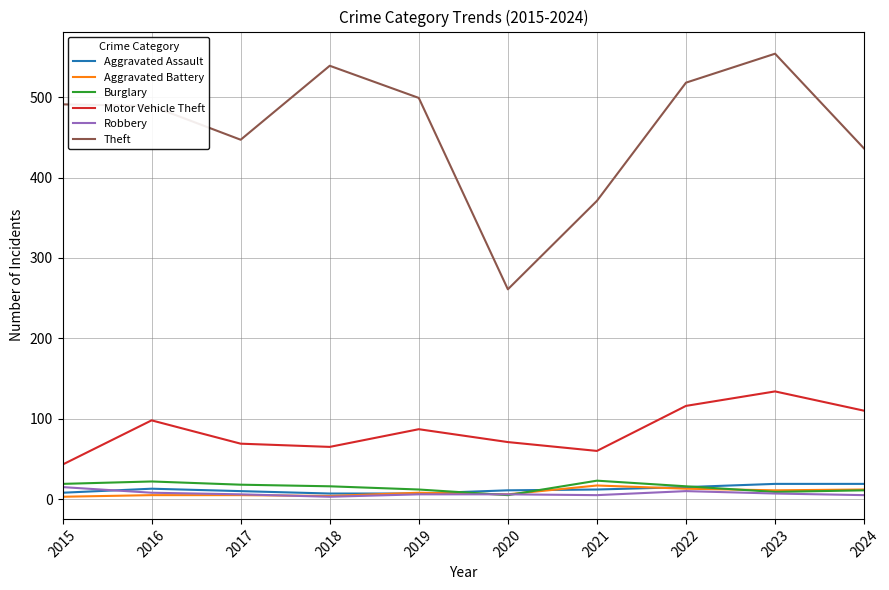

Which series has the widest spread of values?

Theft